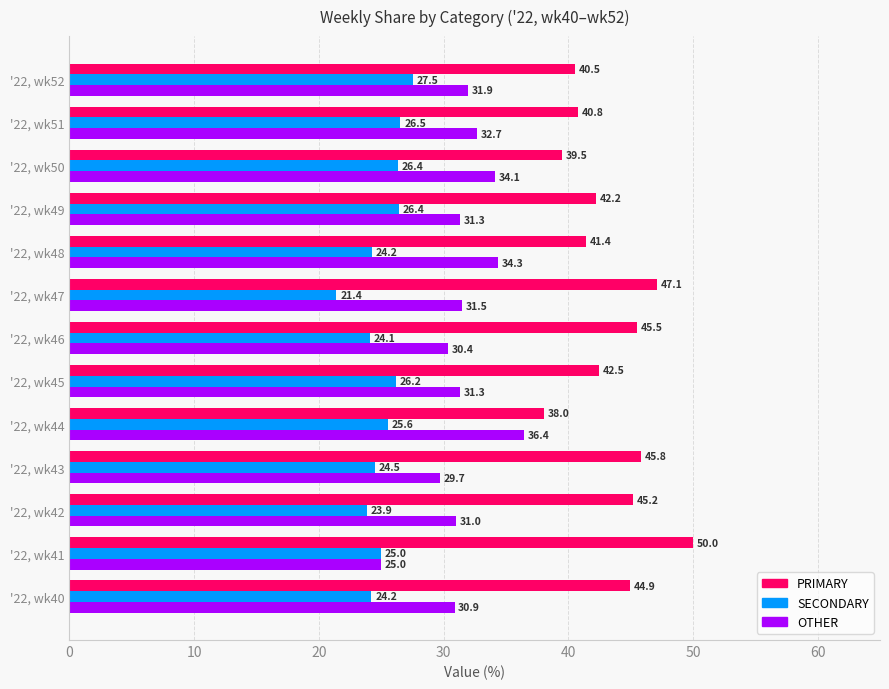

List the labels in order of PRIMARY value, smallest first.

'22, wk44, '22, wk50, '22, wk52, '22, wk51, '22, wk48, '22, wk49, '22, wk45, '22, wk40, '22, wk42, '22, wk46, '22, wk43, '22, wk47, '22, wk41